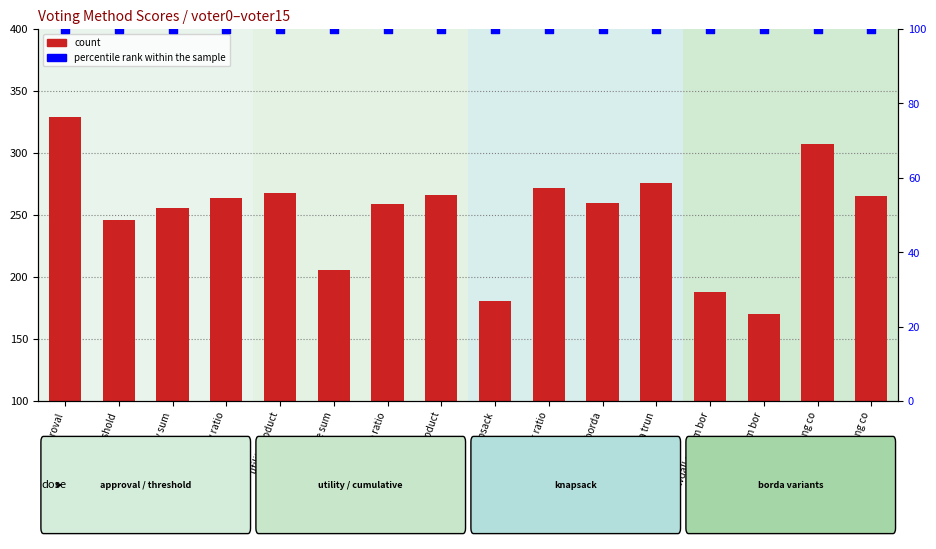

What are all the series names shown in the legend?

count, percentile rank within the sample